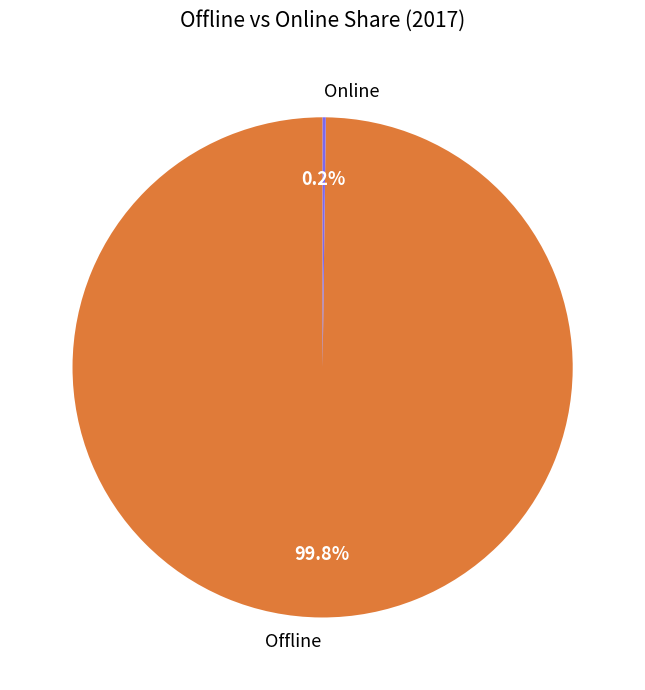

To the nearest percent, what is the difference between the largest and smallest slice percentages?

100%